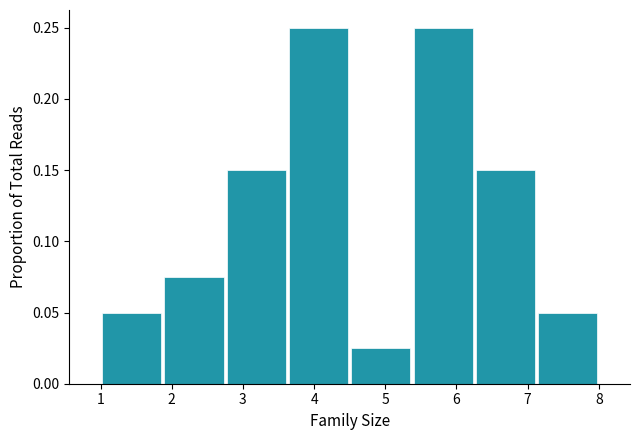

What is the height of the bar covering 3.6 to 4.5 on the x-axis? Neither the bar edges nor the heights are printed on the chart, so give them approximately, as read against the axes.

0.250